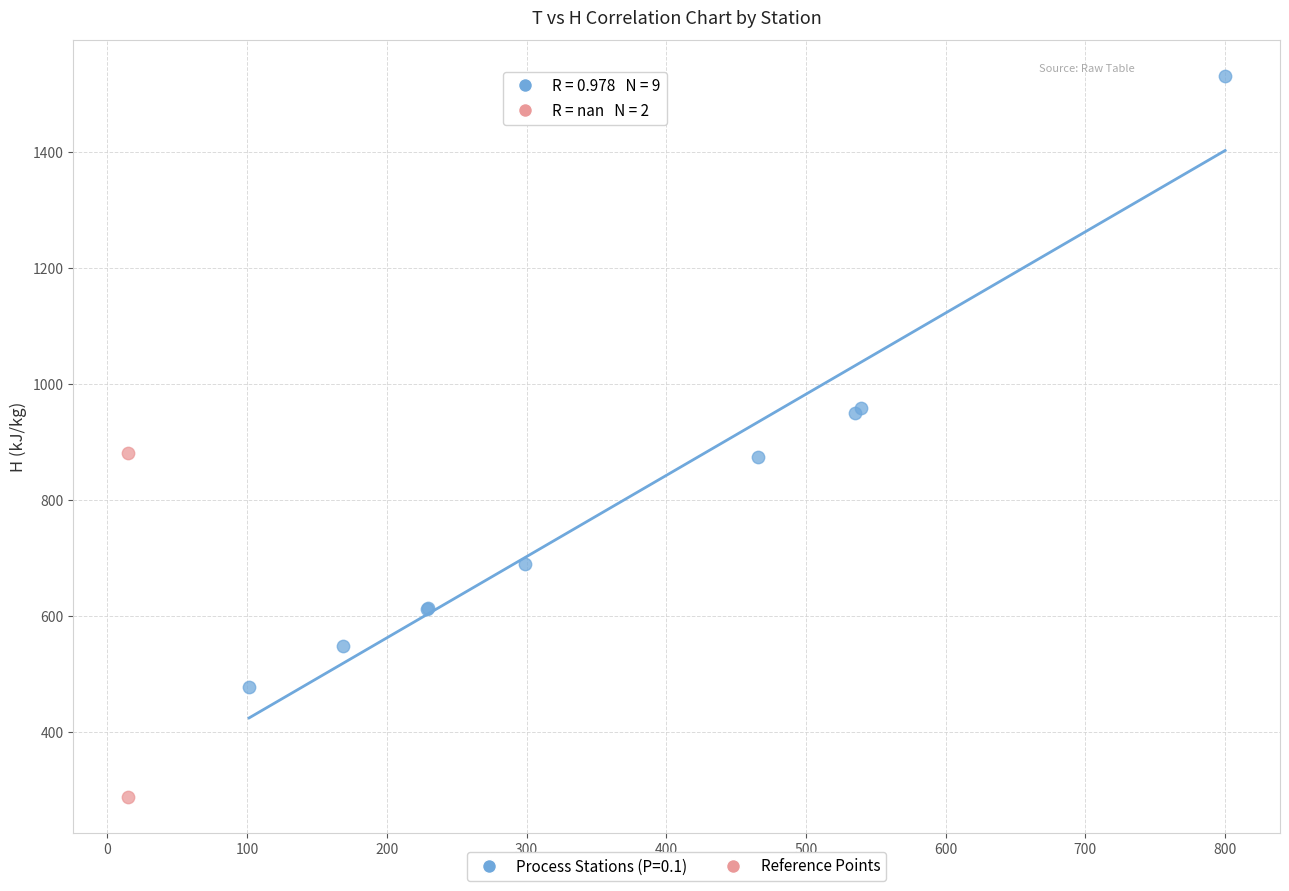

What are all the series names shown in the legend?

Process Stations (P=0.1), Reference Points